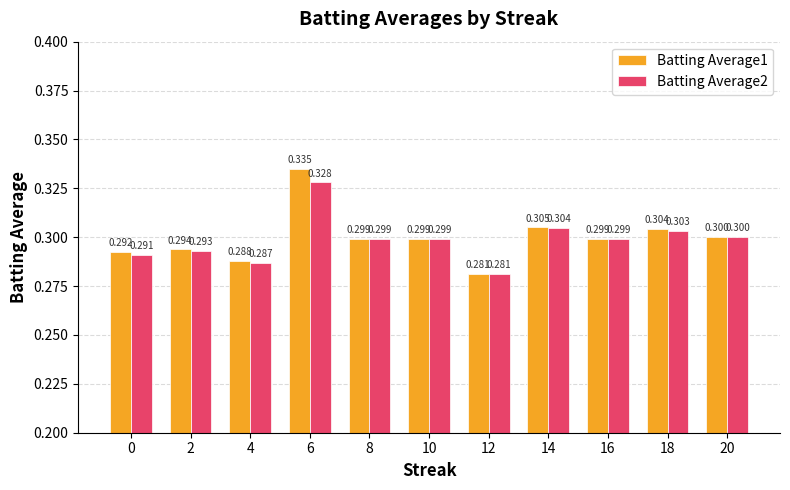

At which label is Batting Average1 closest to 0?

12